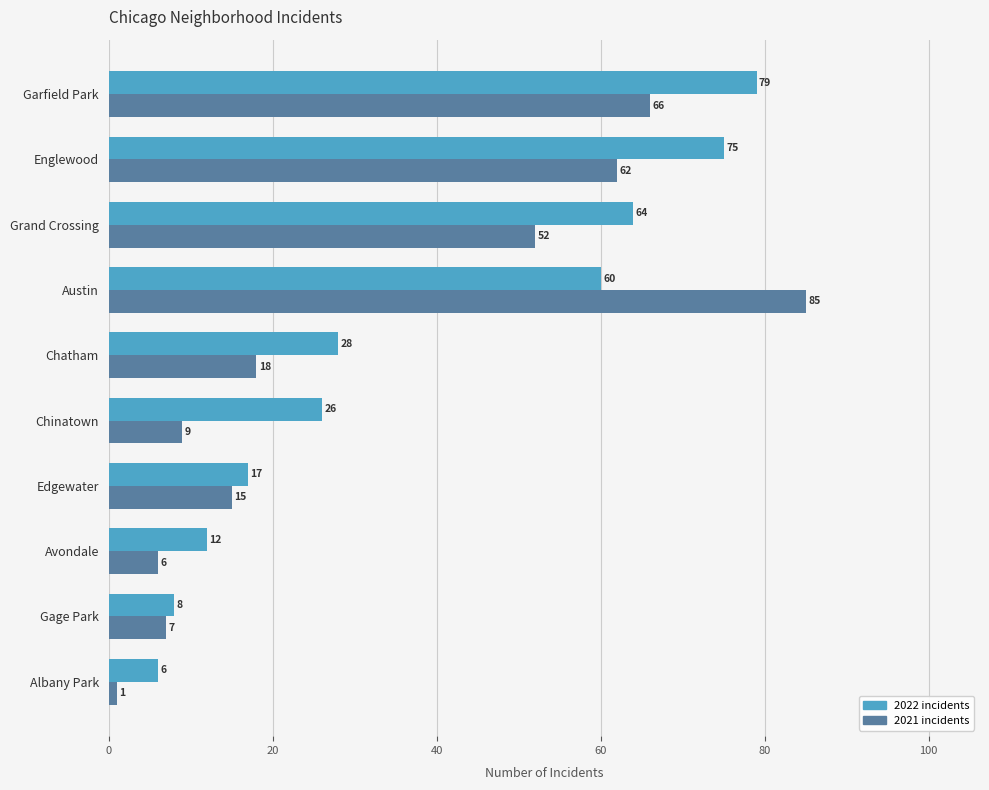

At which category does the chart reach its minimum across all series?

Albany Park